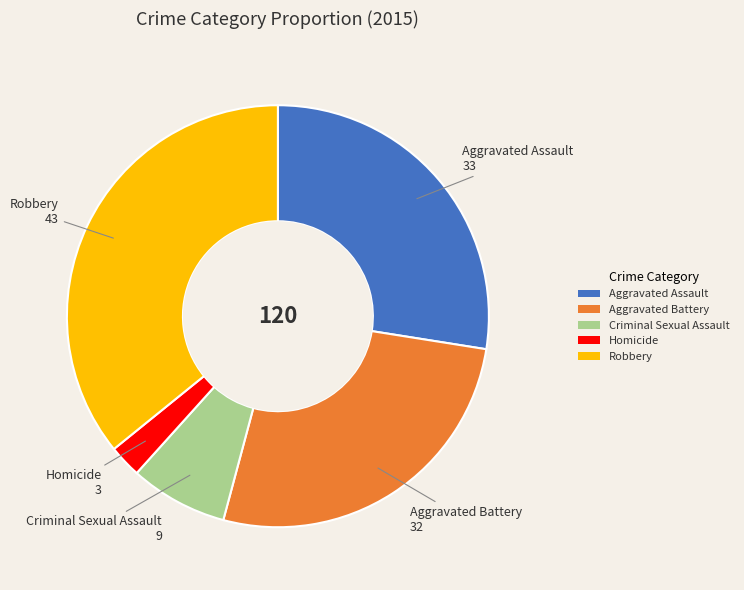

Is it true that Criminal Sexual Assault is 8% of the pie?

True